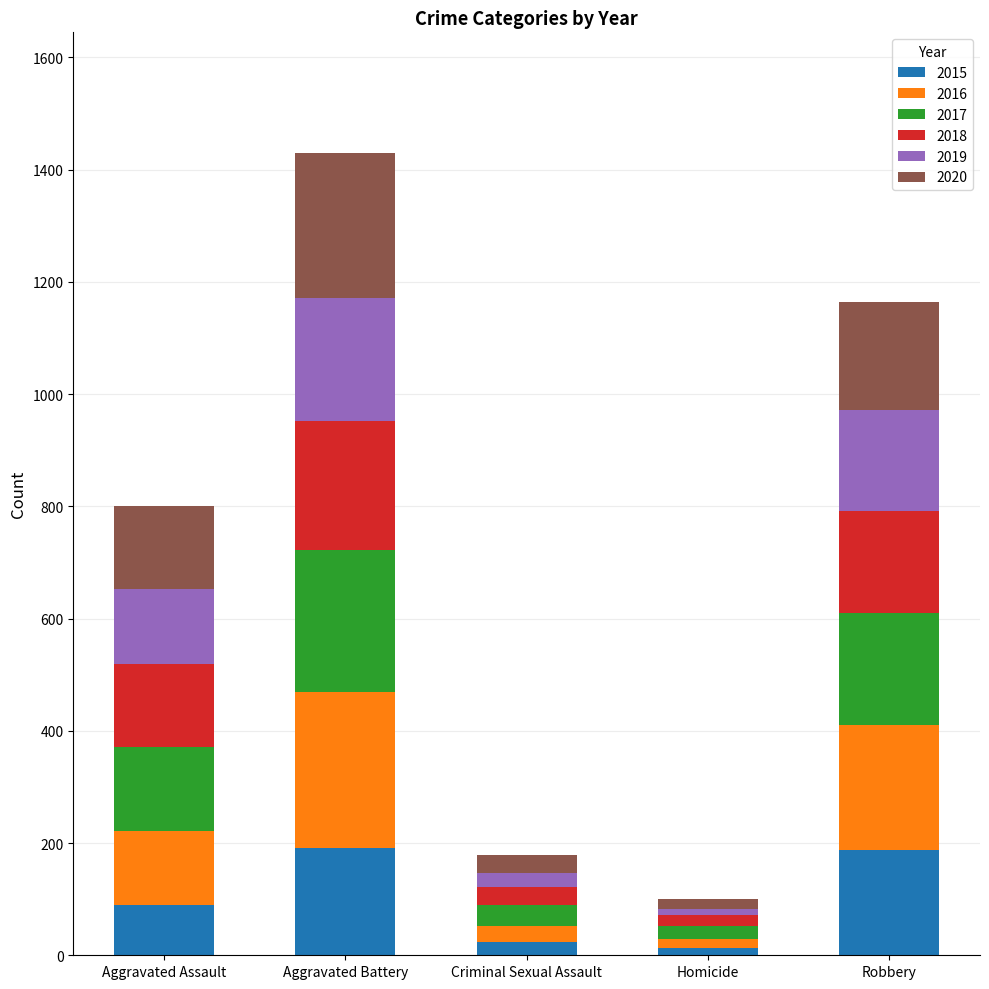

At which category is the sum across all series the highest?

Aggravated Battery